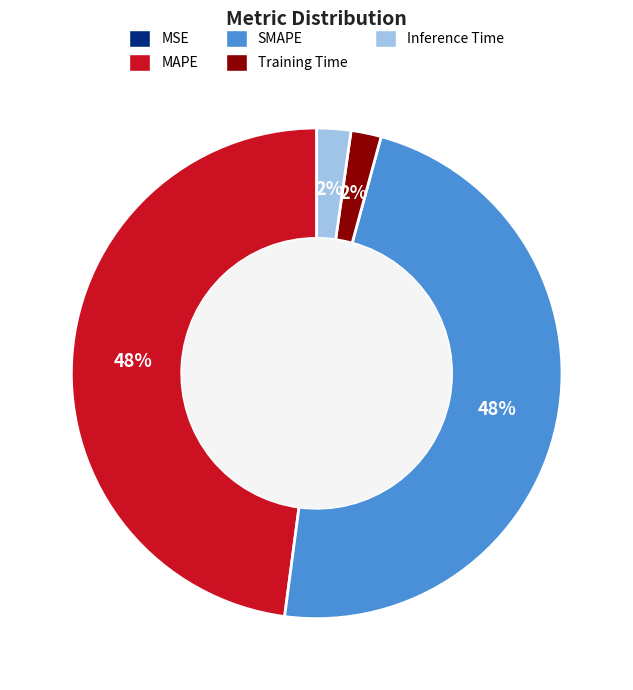

True or false: Inference Time accounts for 11% of the total.

False